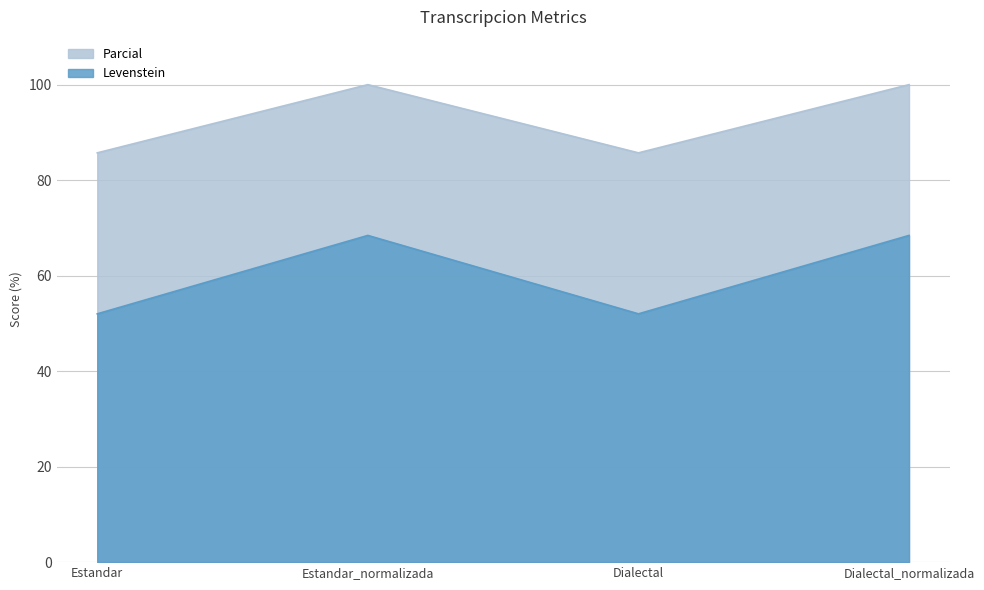

Rank the categories by Parcial value from highest to lowest.

Estandar_normalizada, Dialectal_normalizada, Estandar, Dialectal